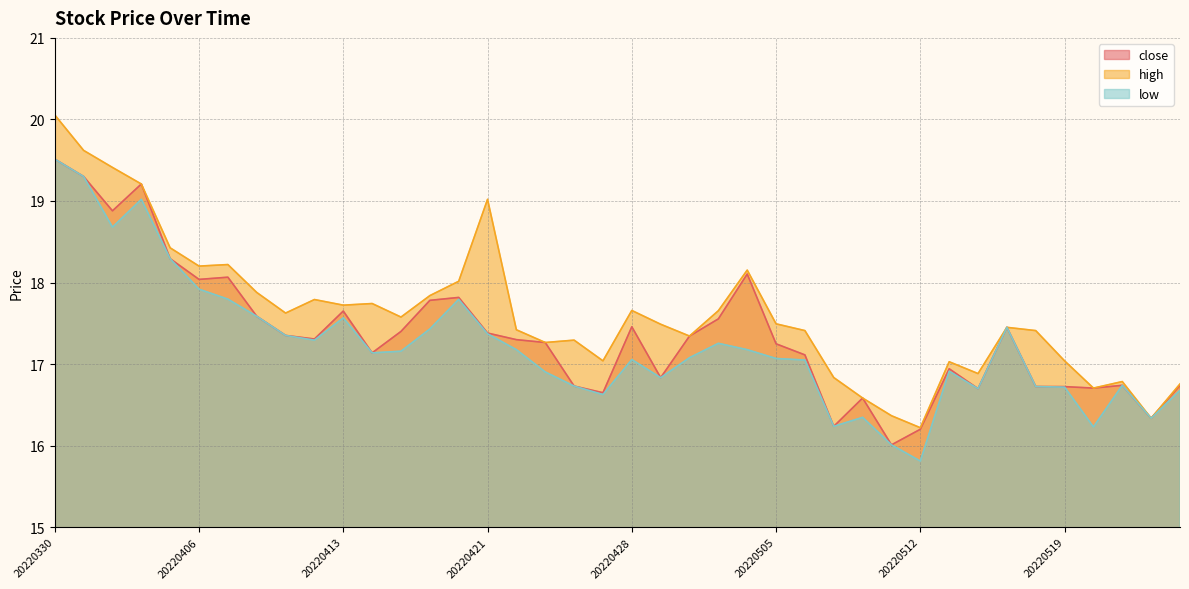

In low, how many points are lower than both neighbors (excluding endpoints)?

10